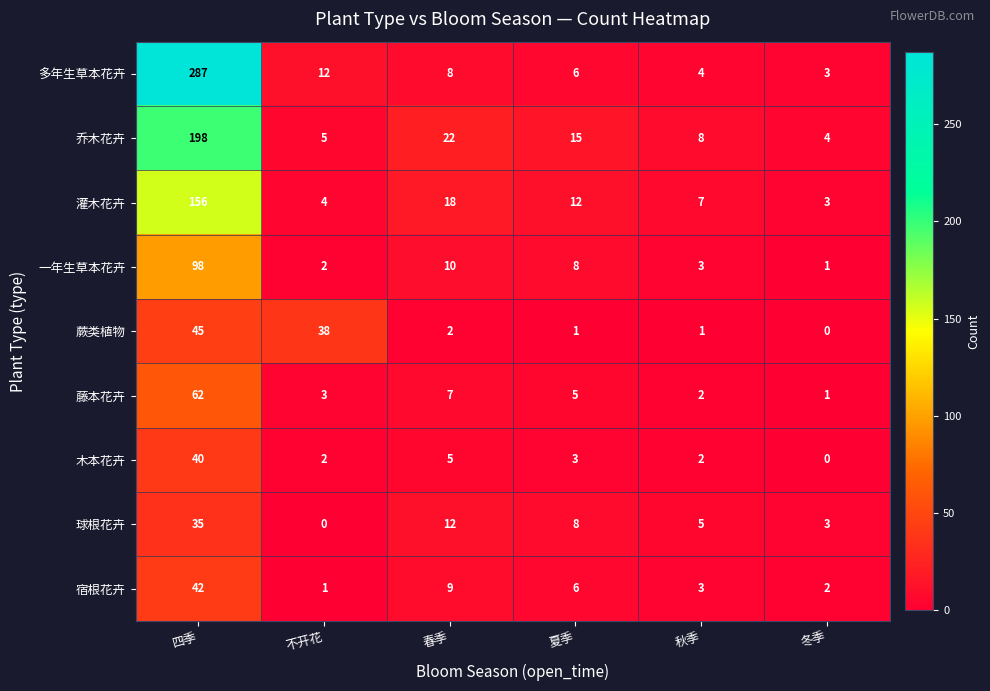

Which series has the largest total across all categories?

多年生草本花卉